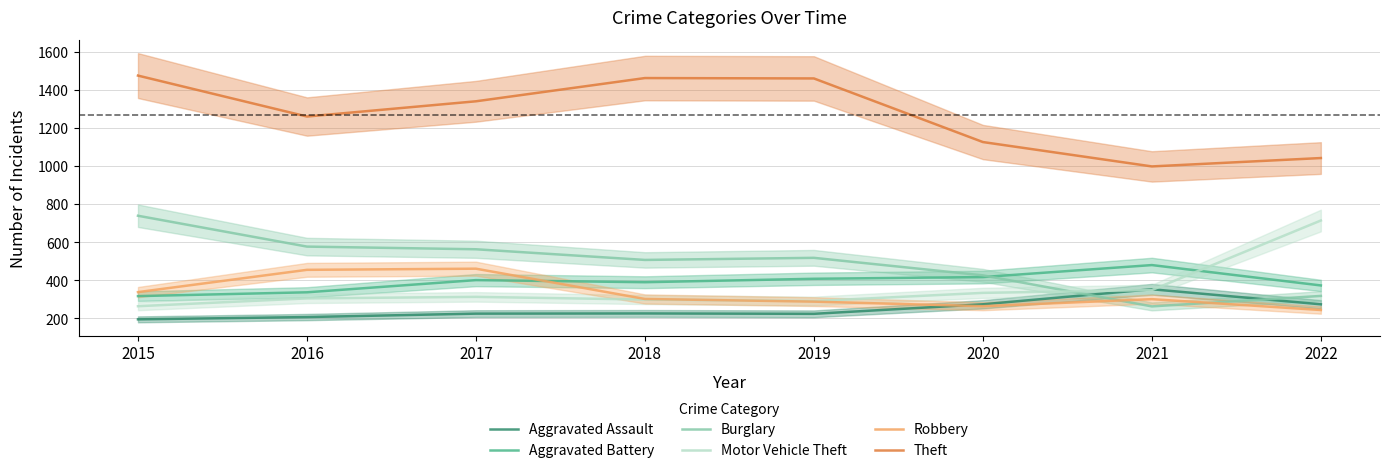

At 2017, list the series in order from smallest to largest.

Aggravated Assault, Motor Vehicle Theft, Aggravated Battery, Robbery, Burglary, Theft